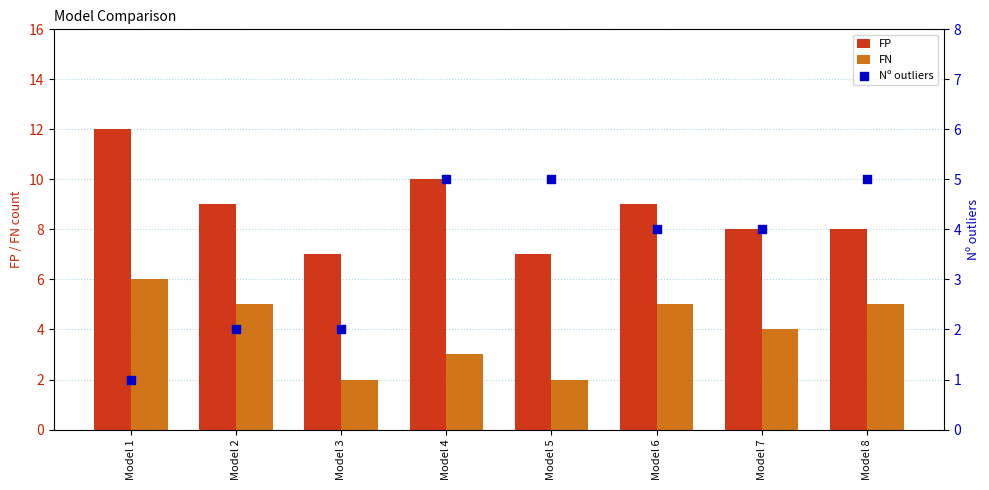

Which series has the largest Y range (max minus min)?

FP